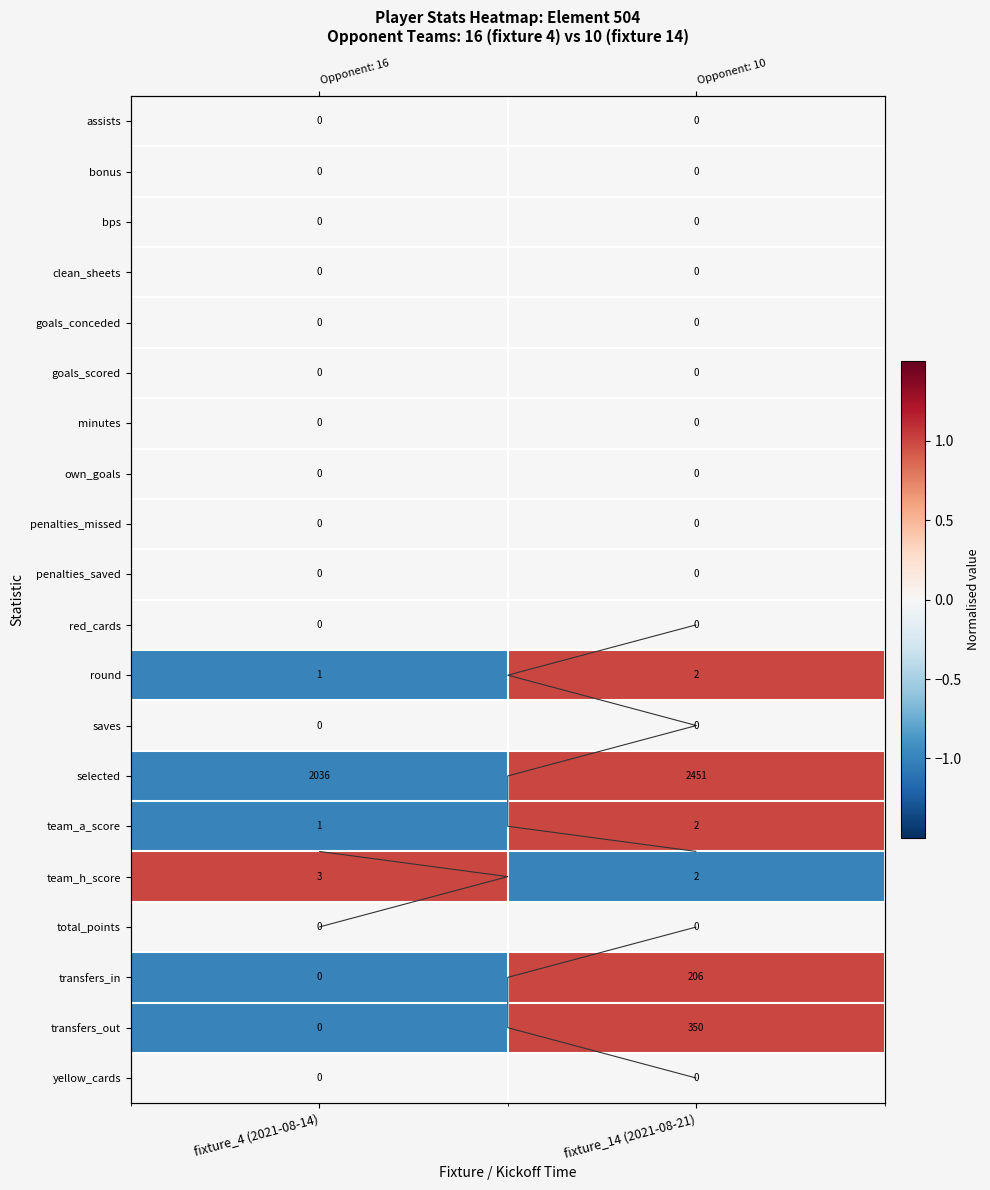

Which category has the highest value across all series?

fixture_14 (2021-08-21)